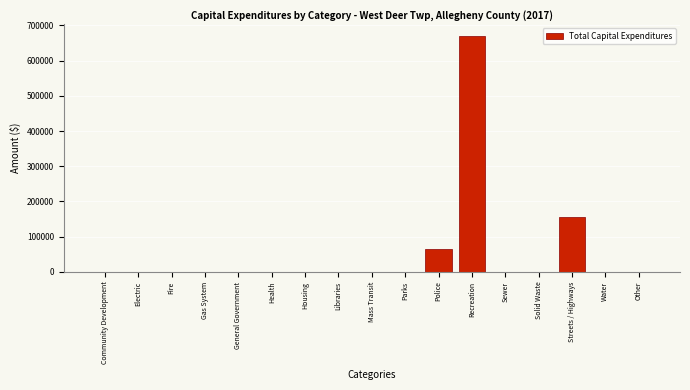

Reading right to left, extract all data points from this chart.

Other=0	Water=0	Streets / Highways=155784	Solid Waste=0	Sewer=0	Recreation=669953	Police=64498	Parks=0	Mass Transit=0	Libraries=0	Housing=0	Health=0	General Government=0	Gas System=0	Fire=0	Electric=0	Community Development=0